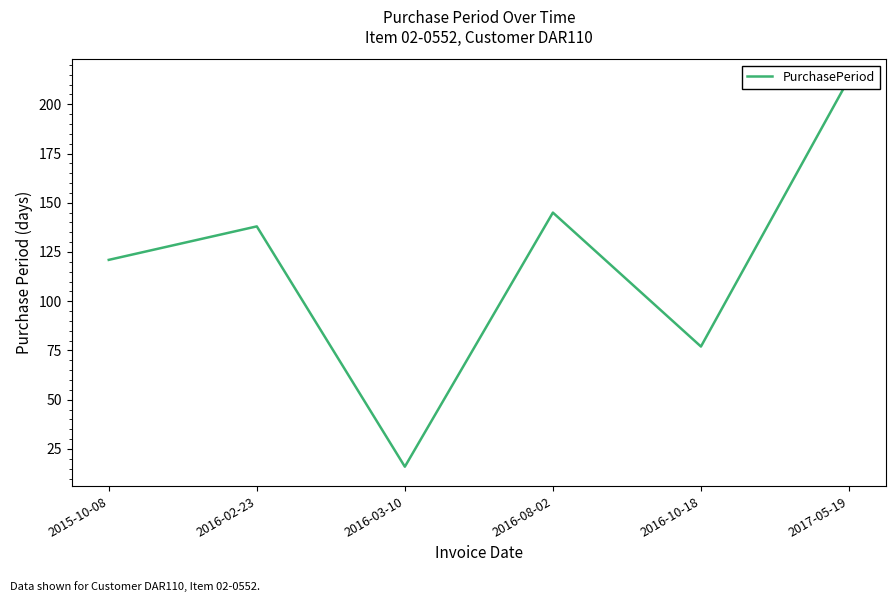

List the labels in order of value, smallest first.

2016-03-10, 2016-10-18, 2015-10-08, 2016-02-23, 2016-08-02, 2017-05-19